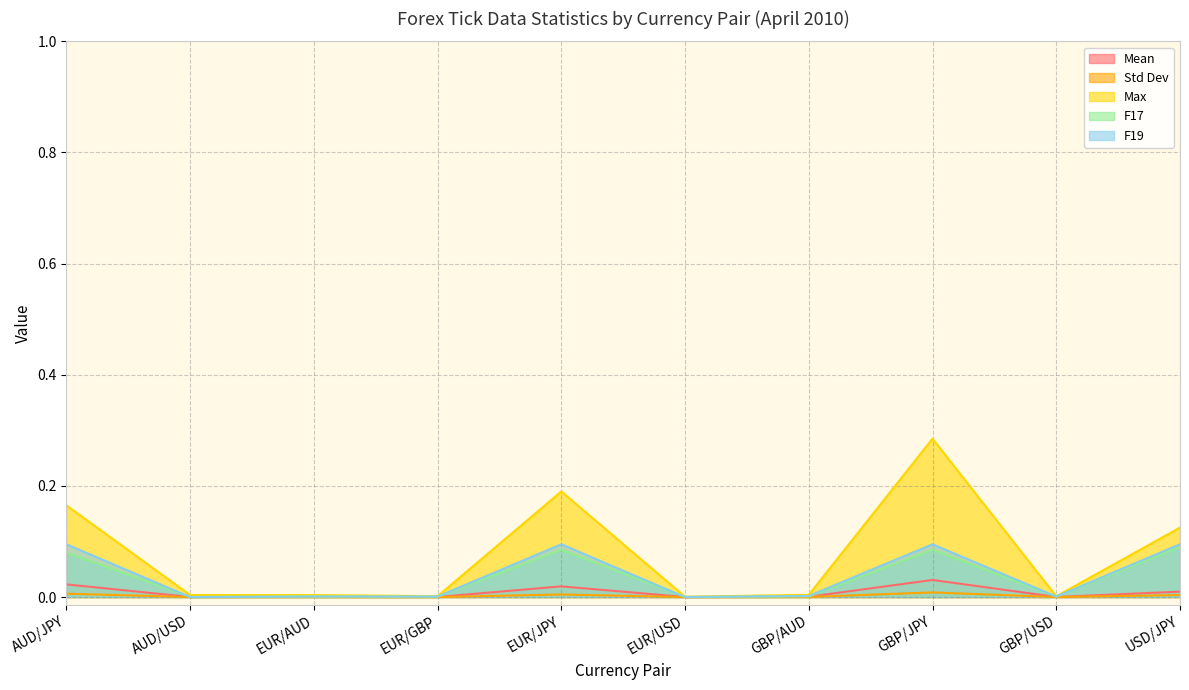

Which series has the widest spread of values?

Max